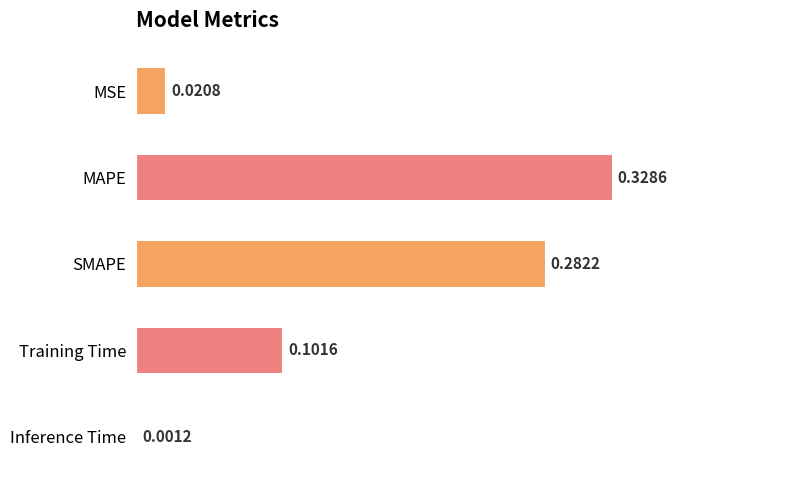

Where is the data nearest to the value 0?

Inference Time